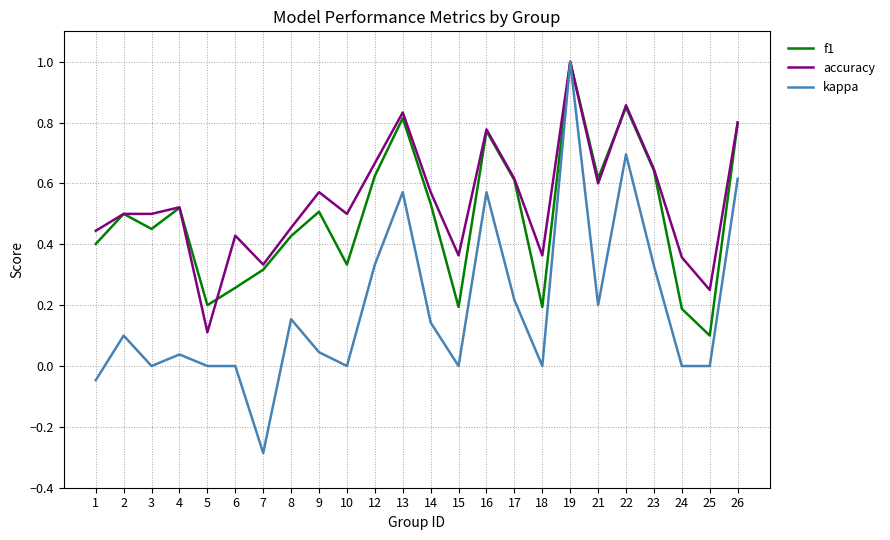

Is it true that f1 equals 0.3 at 5?

False